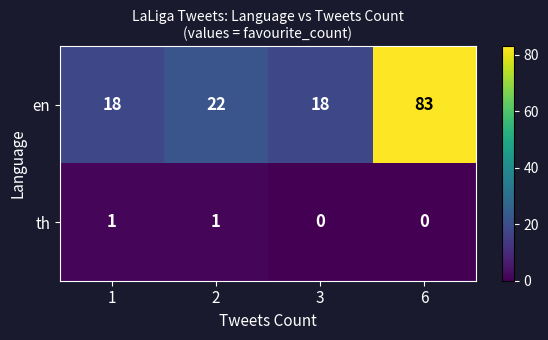

What is the sum of the en values at 6 and 3?

101